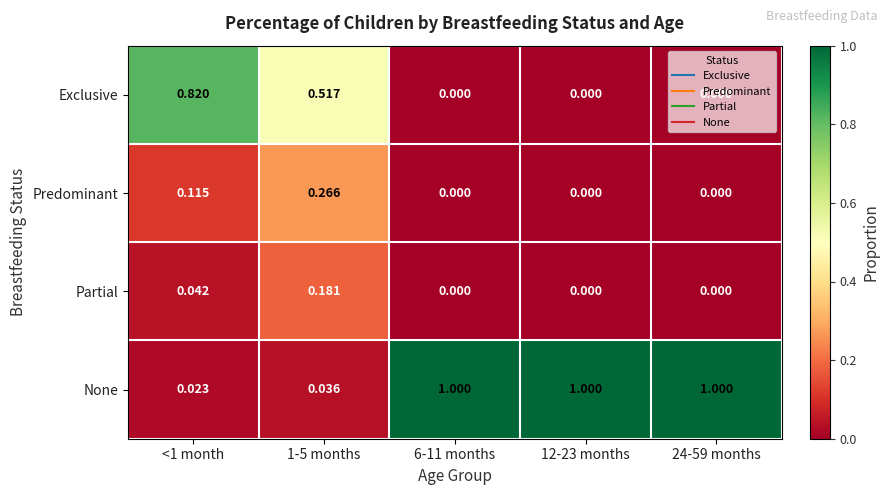

Which series has the largest total across all categories?

None